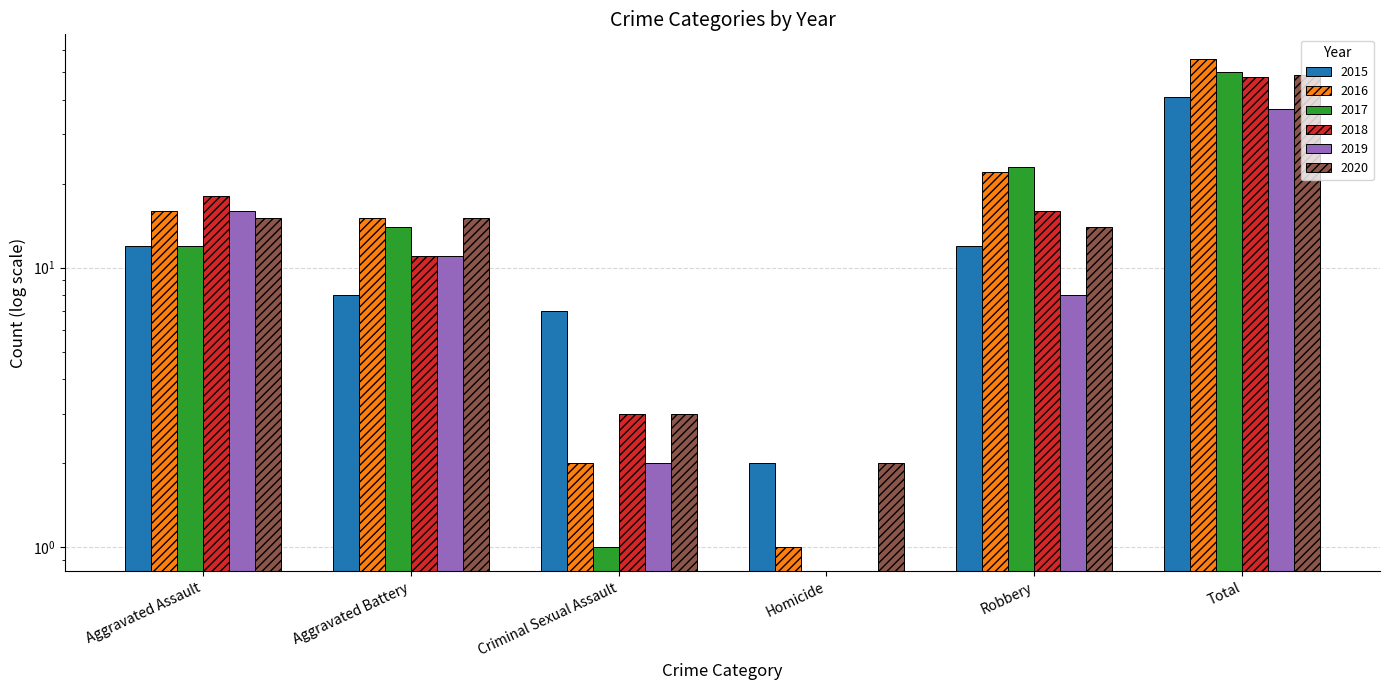

Which series has the widest spread of values?

2016